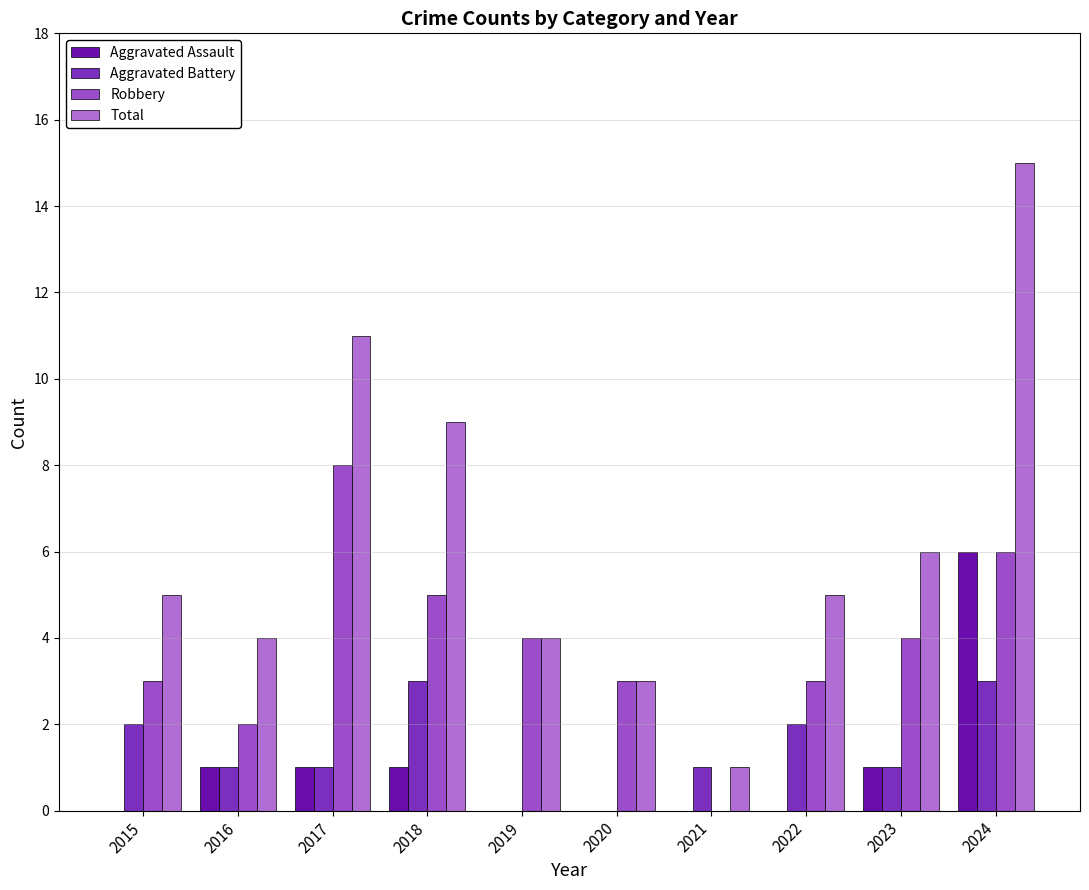

How many groups of bars are there?

10